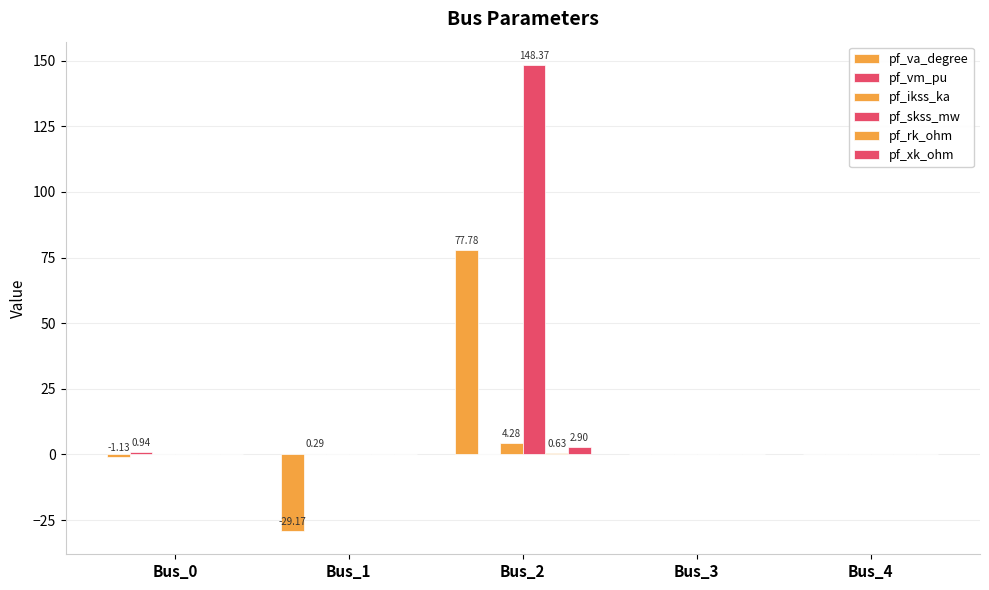

How many categories are shown in the chart?

5